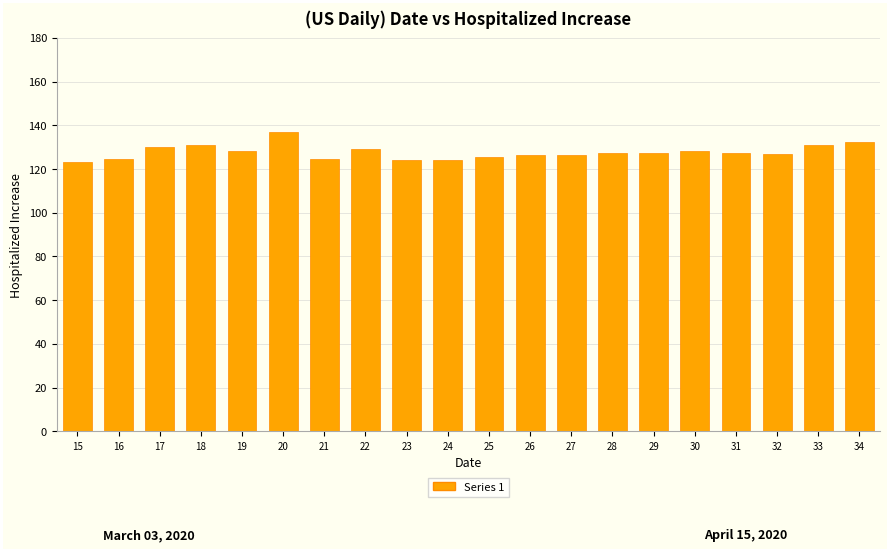

What is the change in value from 16 to 22?

+4.4